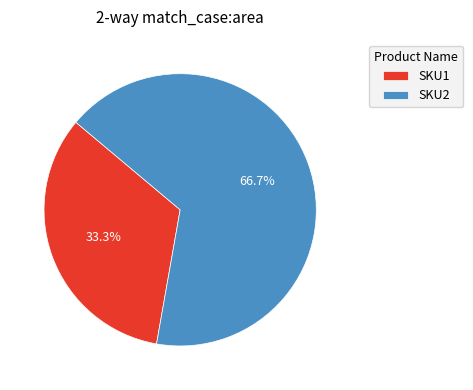

Count the number of slices in the pie.

2